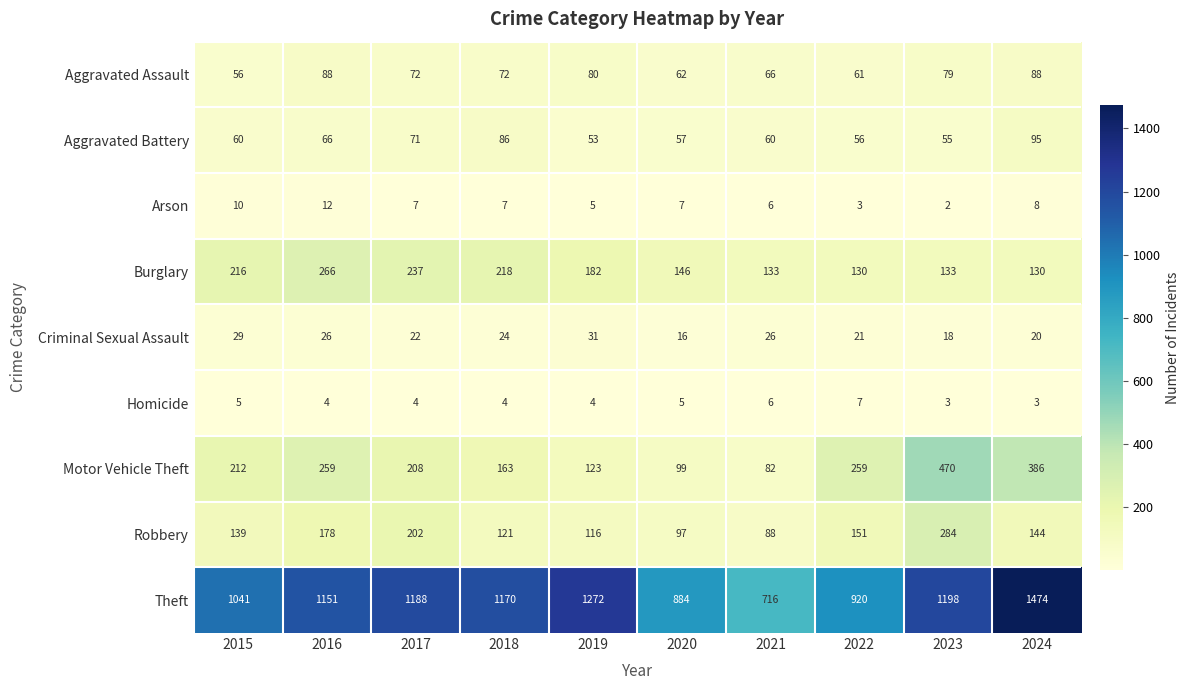

What is the difference between the second highest and second lowest values in the Robbery series?

105